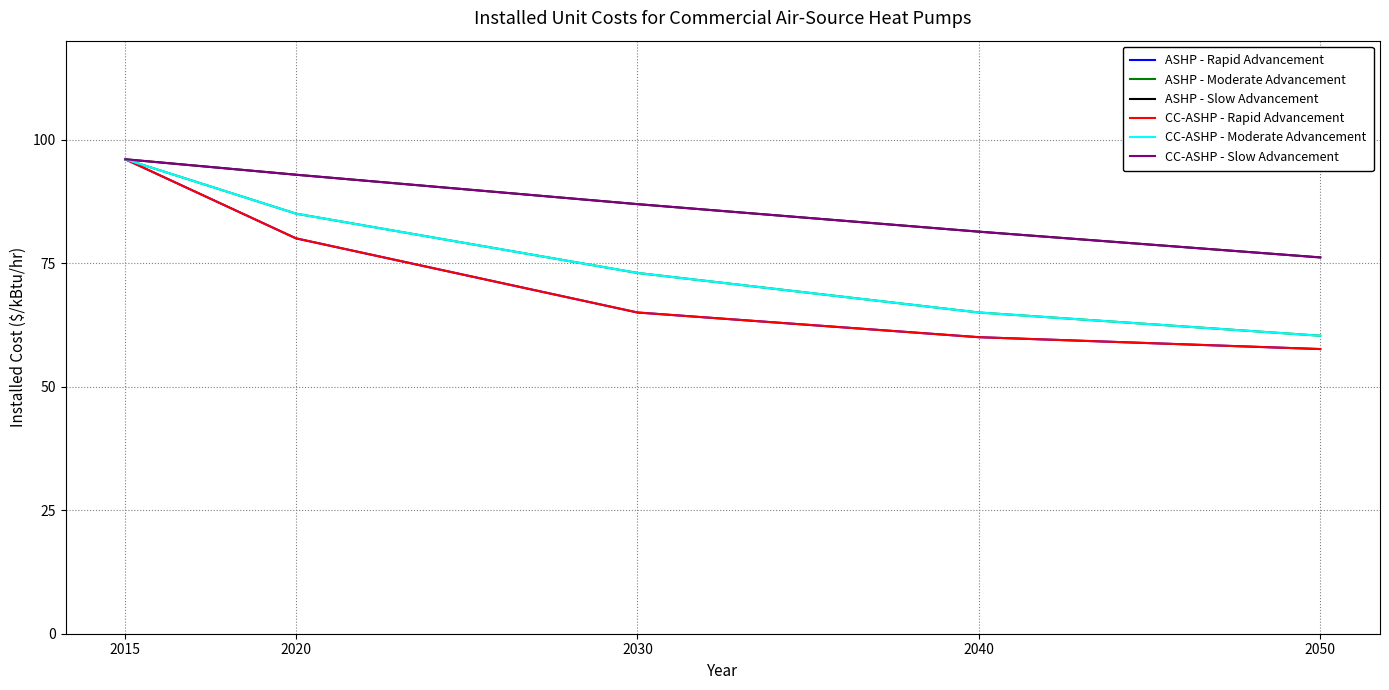

Does the chart display data point markers on the line(s)?

No